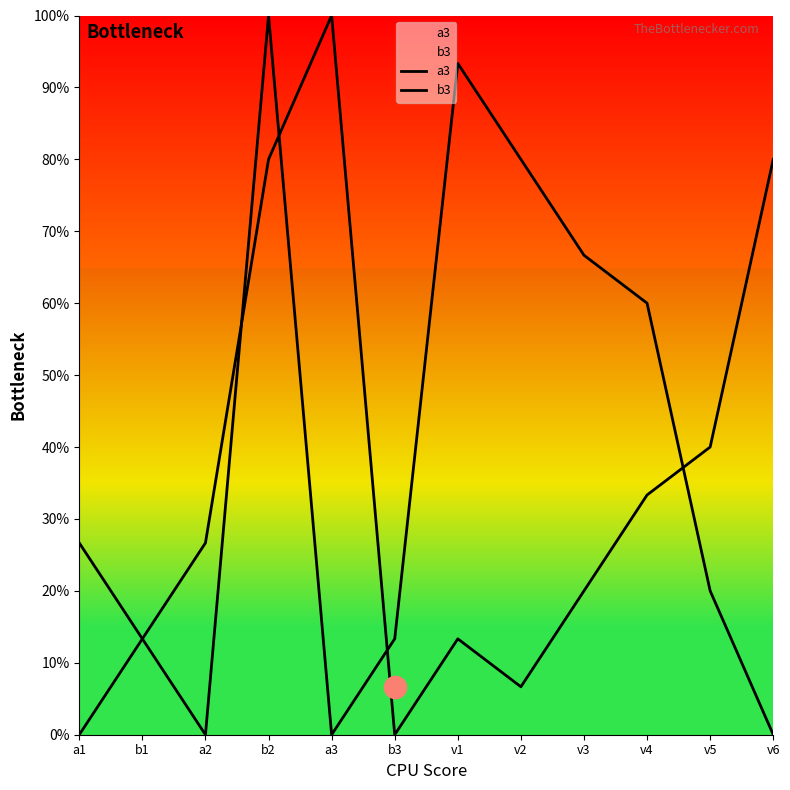

The value of a3 at v1 is 13.3. True or false?

True